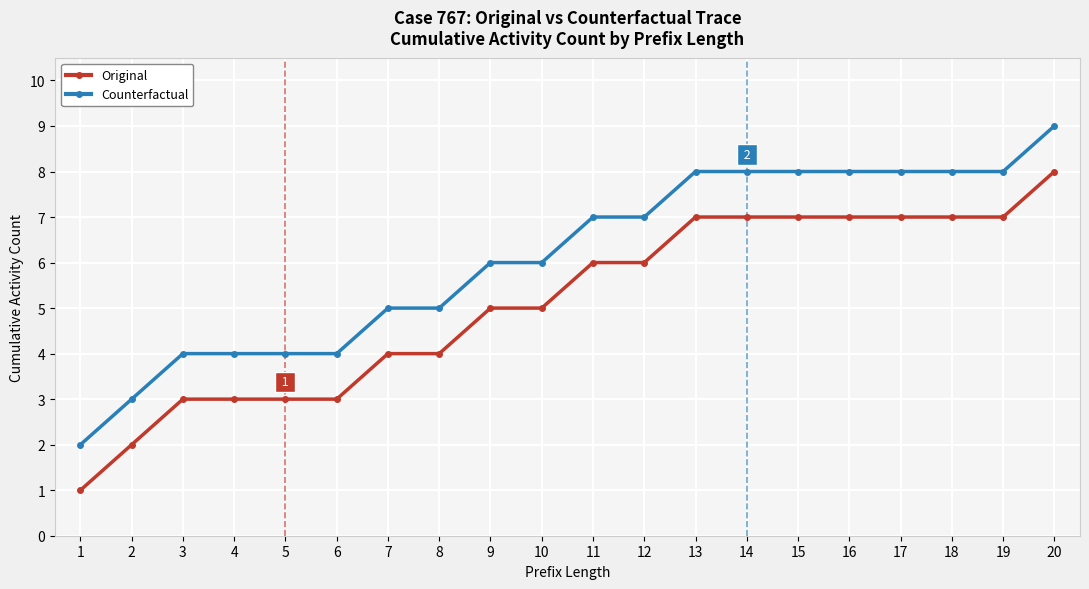

At which label does Counterfactual reach its peak?

20